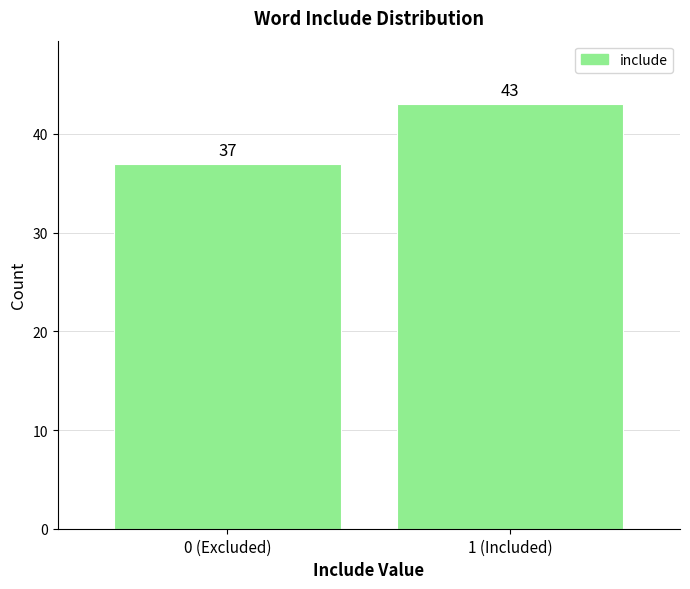

Reading right to left, transcribe all the data shown in this chart.

43	37